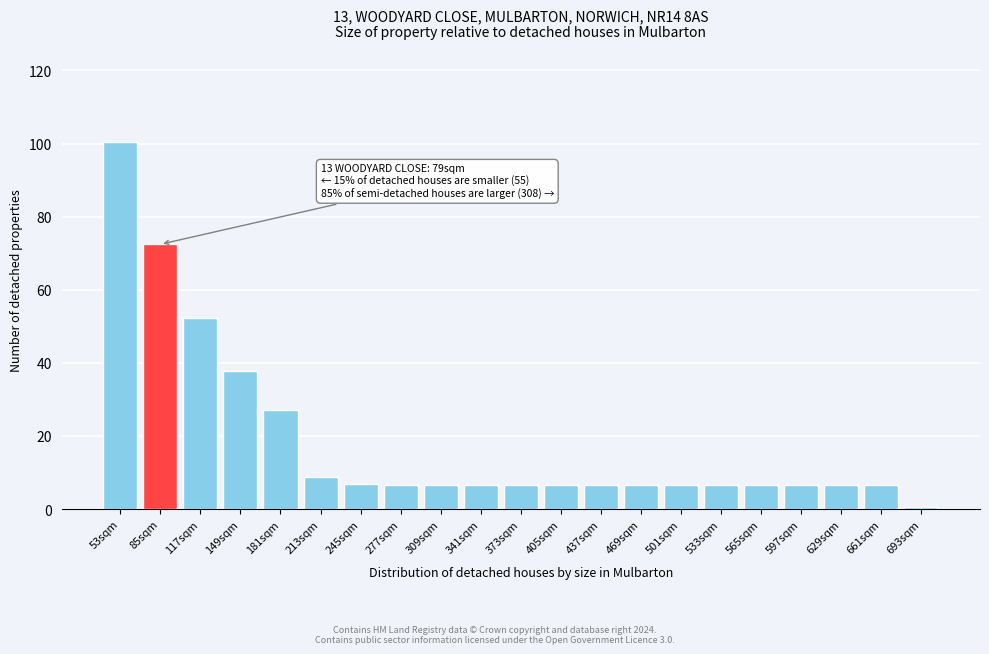

Read the value at 501sqm.

6.7